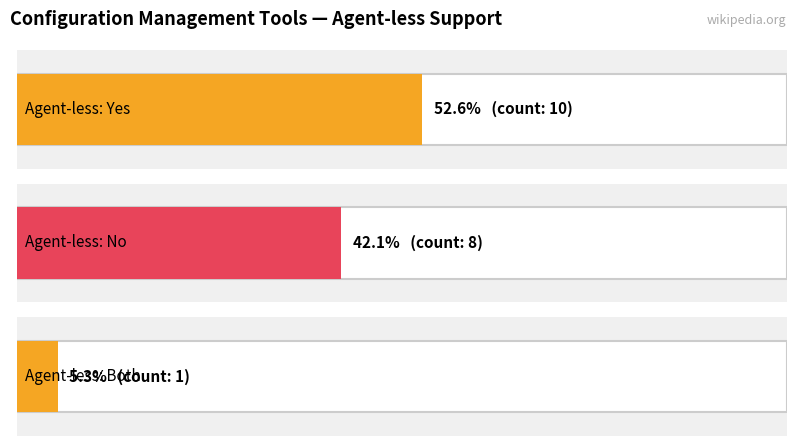

What is the average value of the Yes series?

10